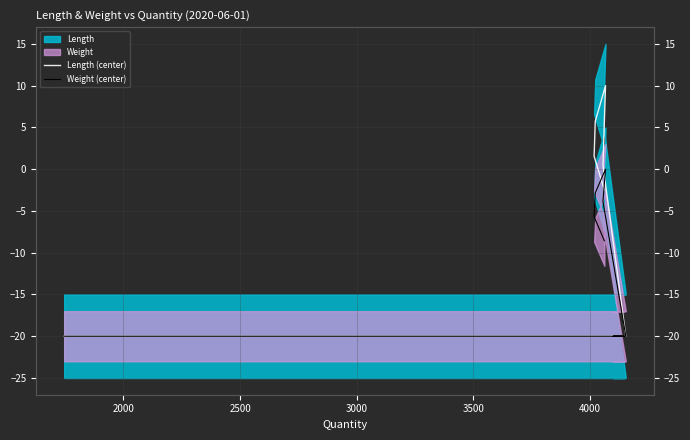

Reading right to left, list all the values displayed in this chart.

Length (center): -2.5	1.5	5.7	10.0	0.5	-20.0	-20.0	-20.0	-20.0	-20.0	-20.0
Weight (center): -8.6	-5.7	-2.8	-0.0	-3.9	-20.0	-20.0	-20.0	-20.0	-20.0	-20.0